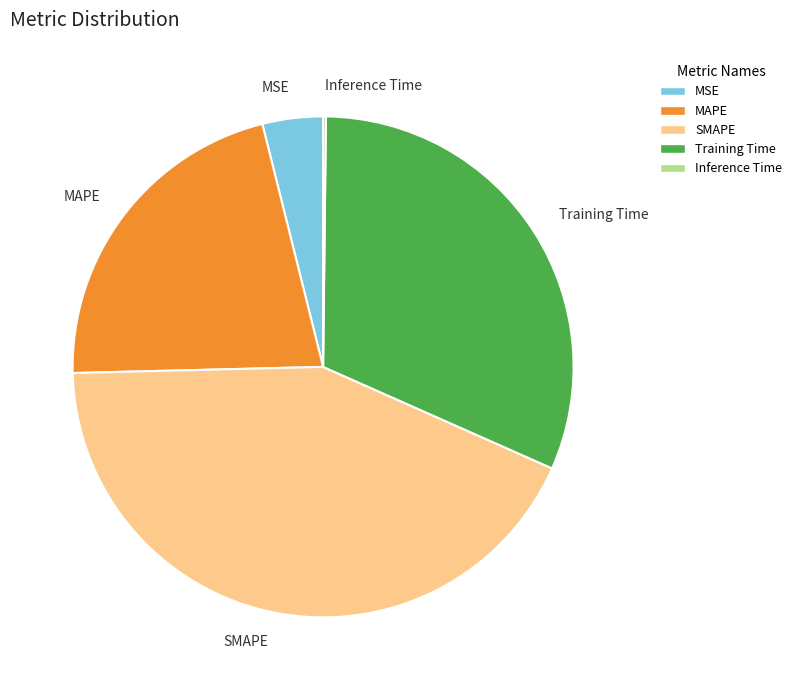

Between Training Time and MSE, which is larger?

Training Time